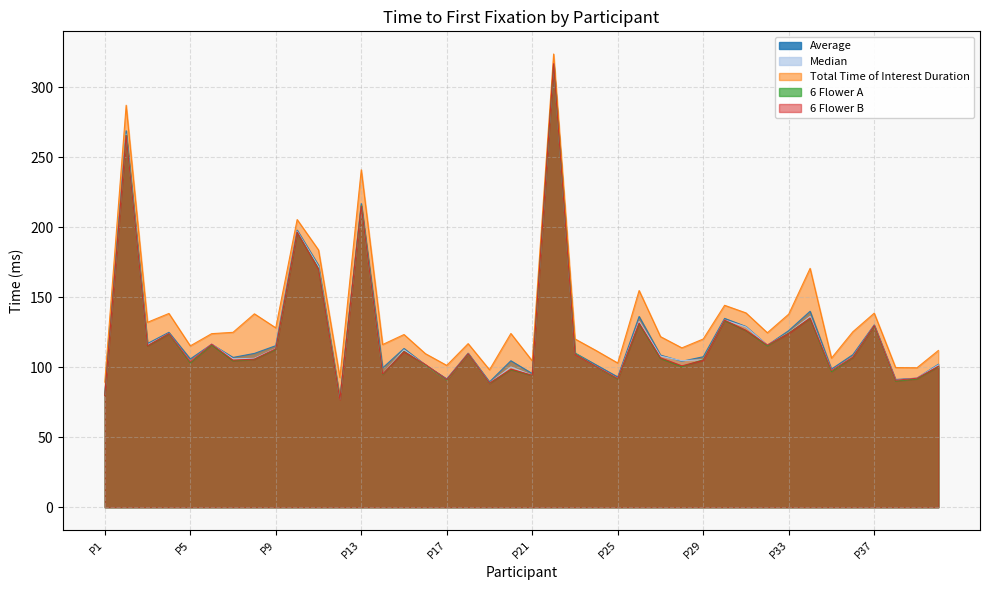

Count the number of data series in this chart.

5